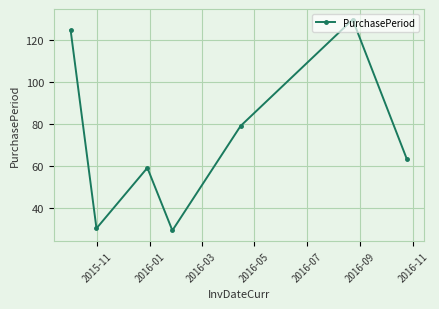

What is the maximum value shown in the chart?

130